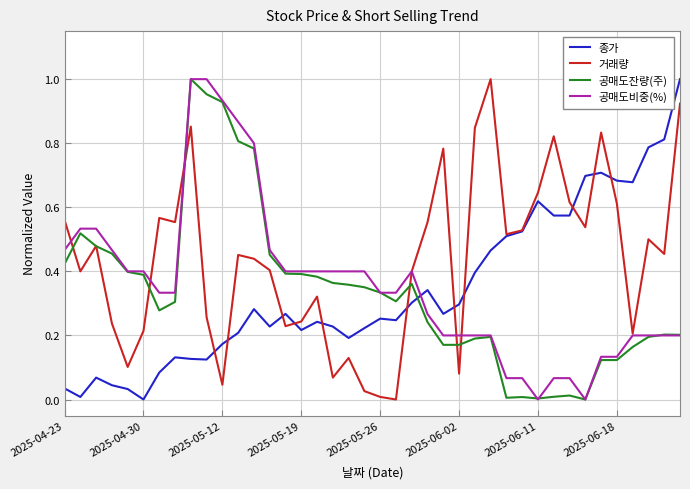

True or false: 공매도잔량(주) and 종가 cross at least once.

True